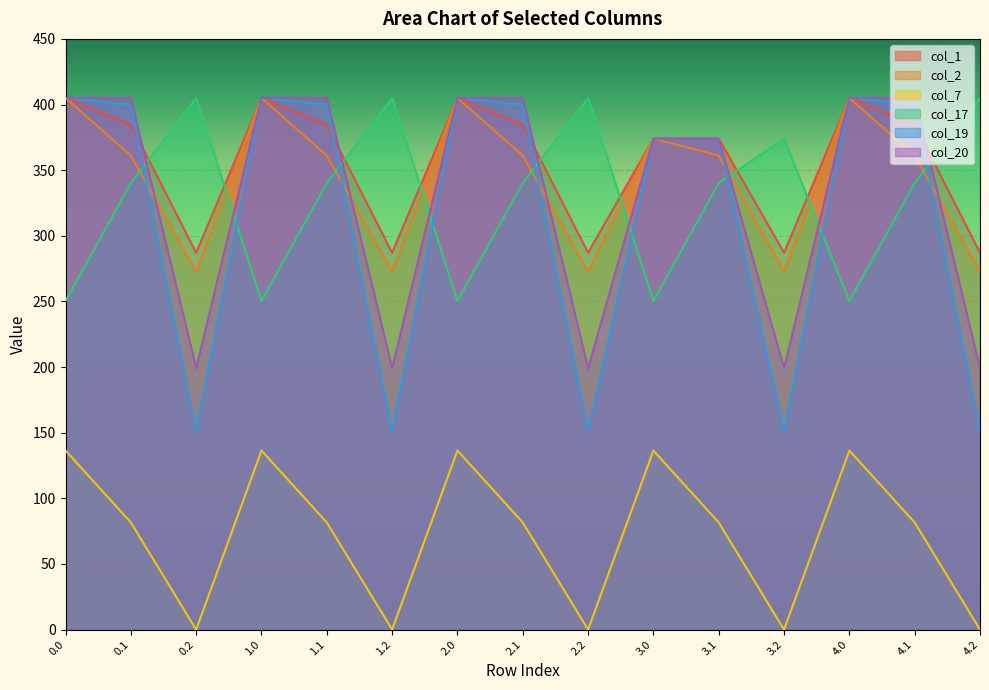

How many lines are shown in the chart?

6